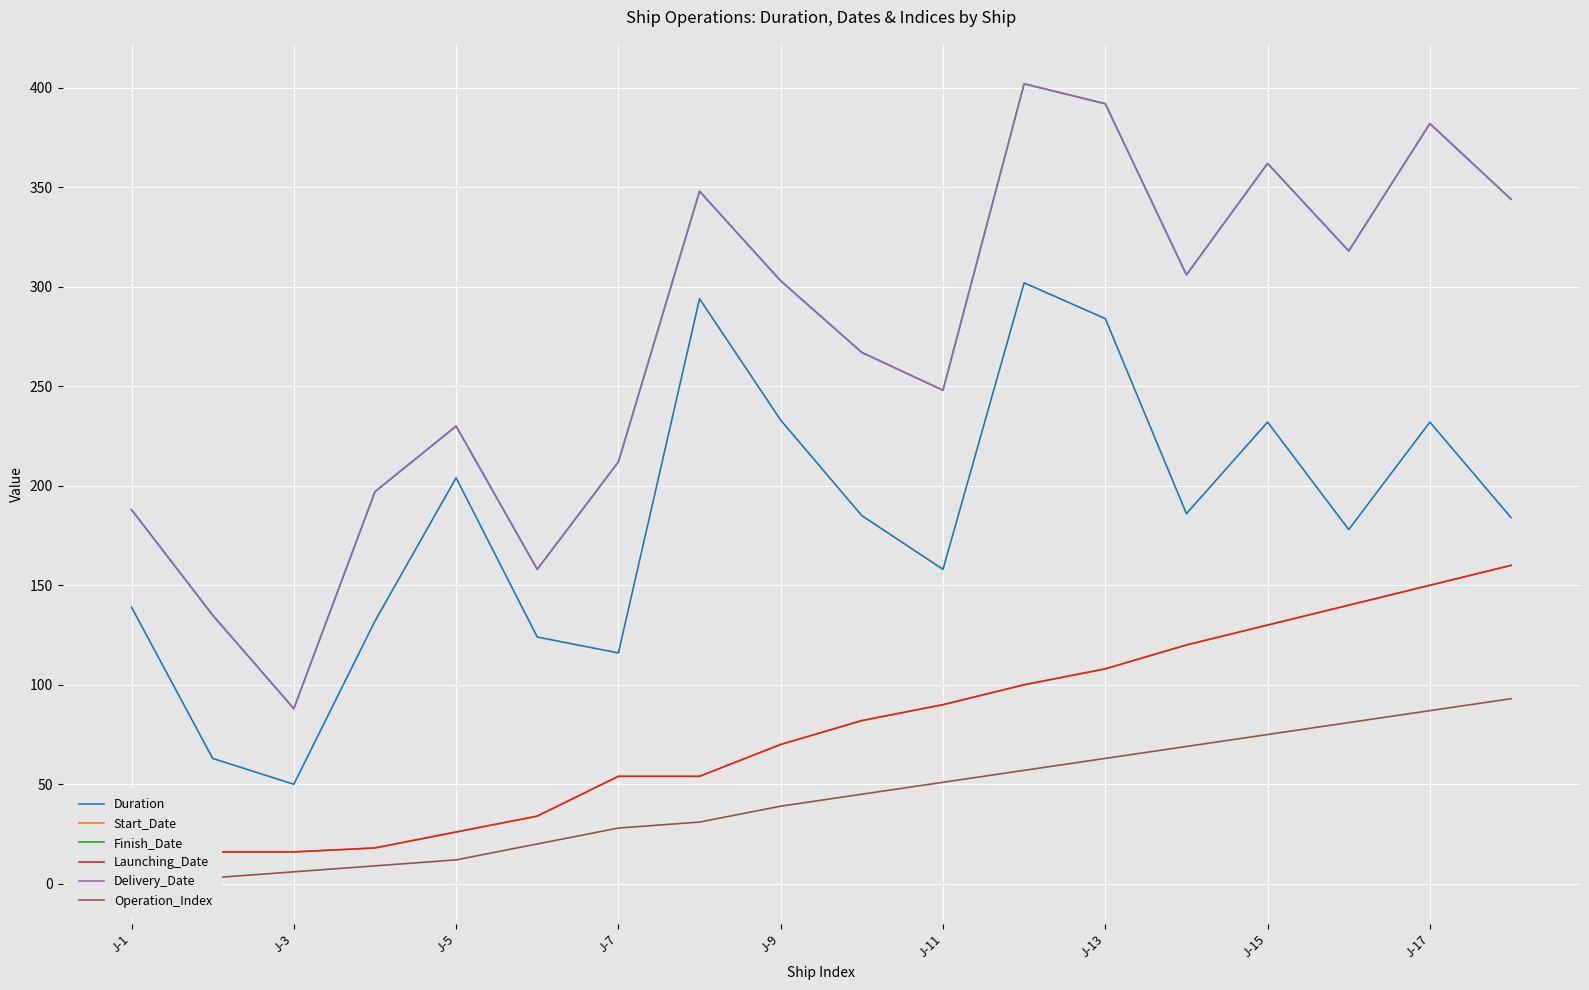

What is the value of the Start_Date point at the 6th from the left?

34